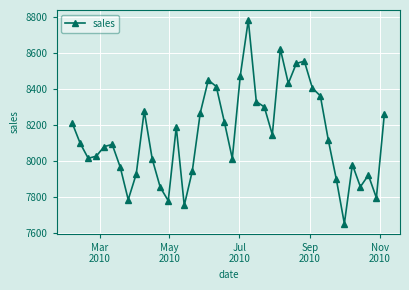

What is the difference between the maximum and minimum values?

1128.7